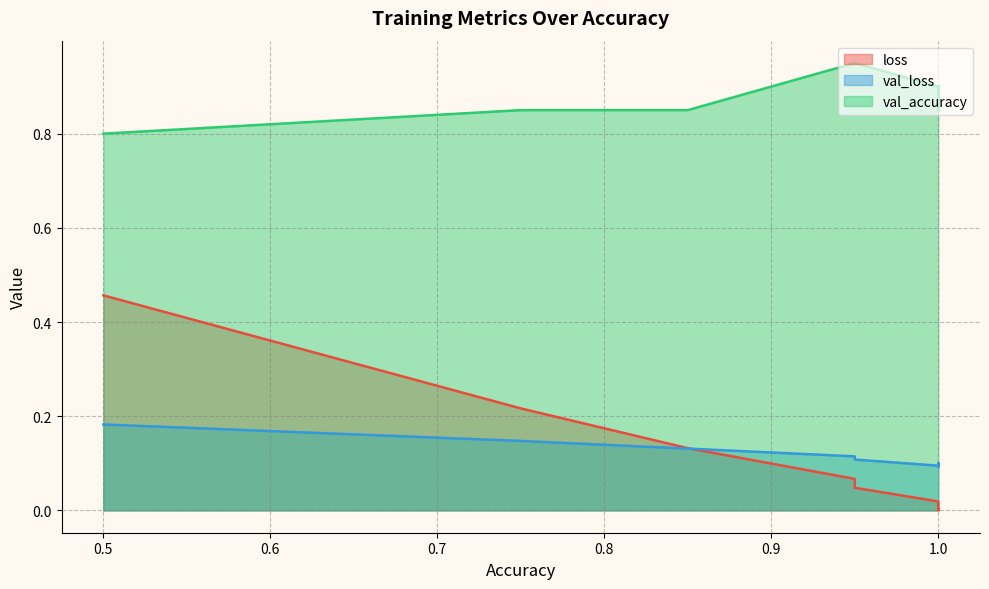

What is the label of the 19th point from the right?

0.5